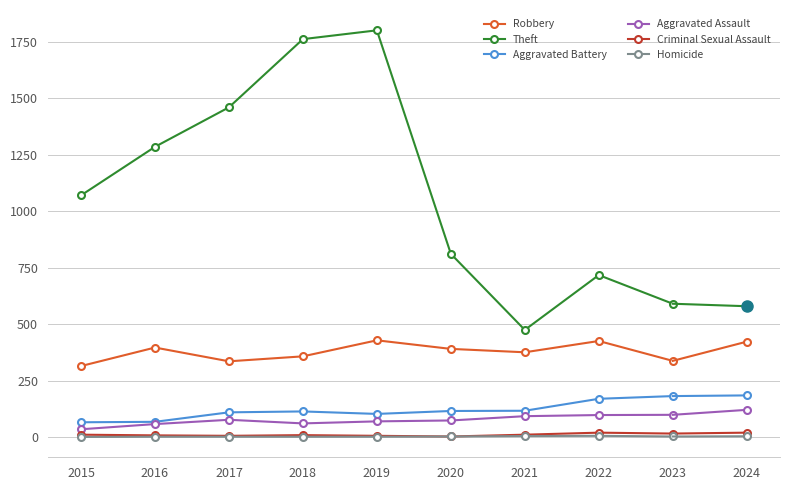

What is the maximum value shown in the chart?

1801